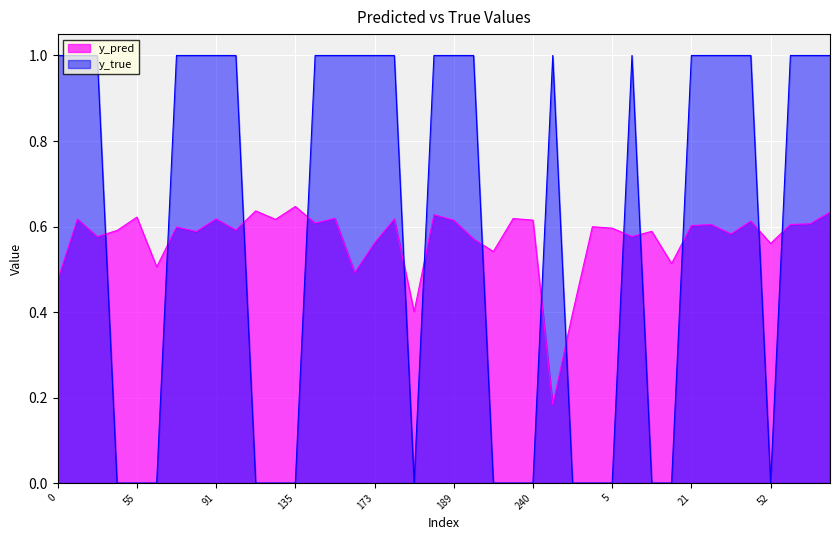

How many times do y_pred and y_true cross each other?

14